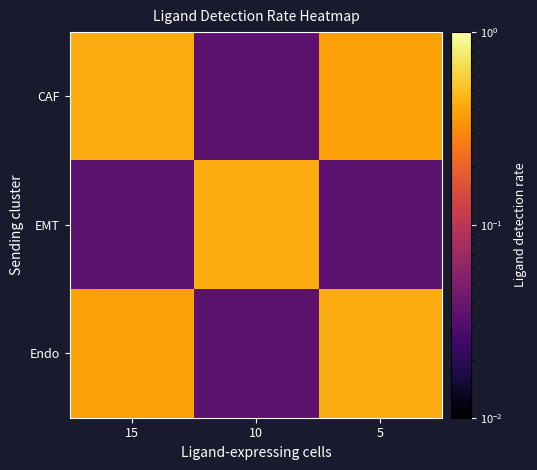

At which category does the chart reach its peak across all series?

15